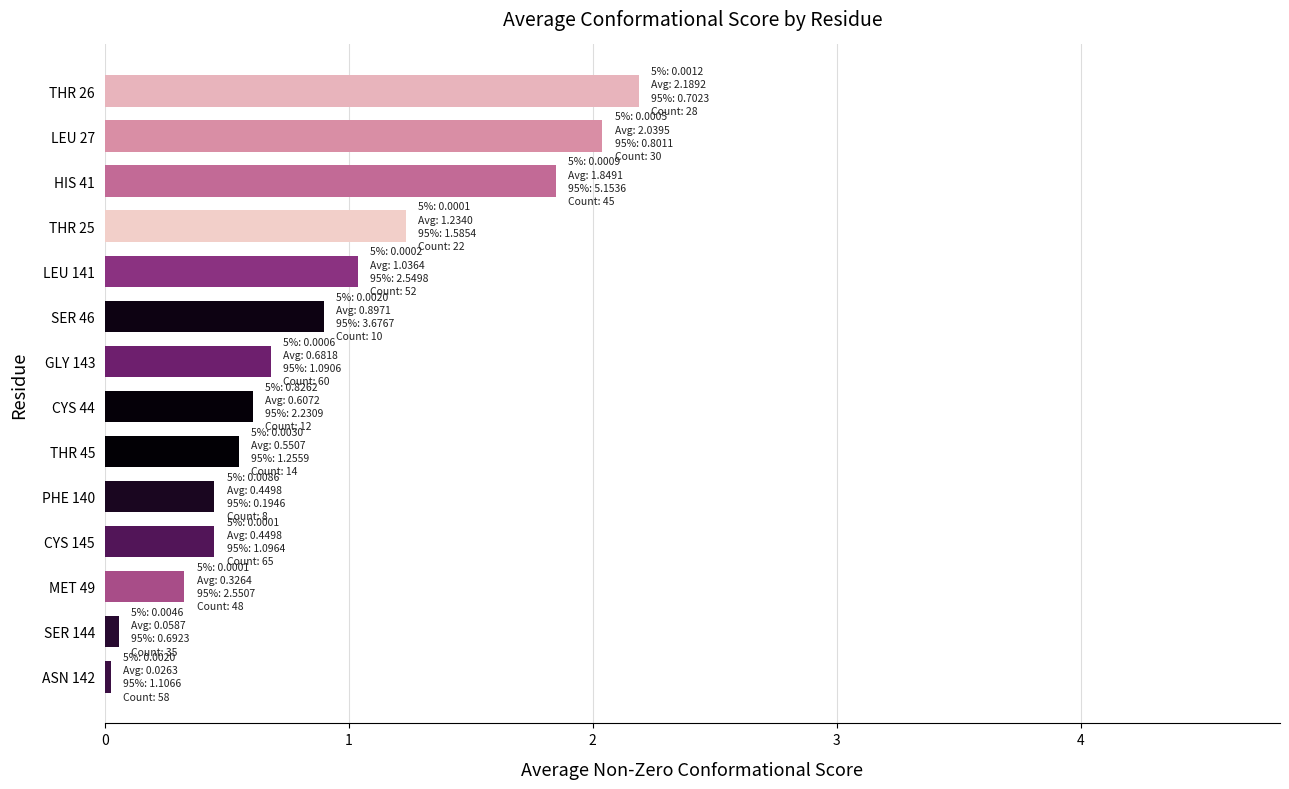

Are the bars horizontal?

Yes